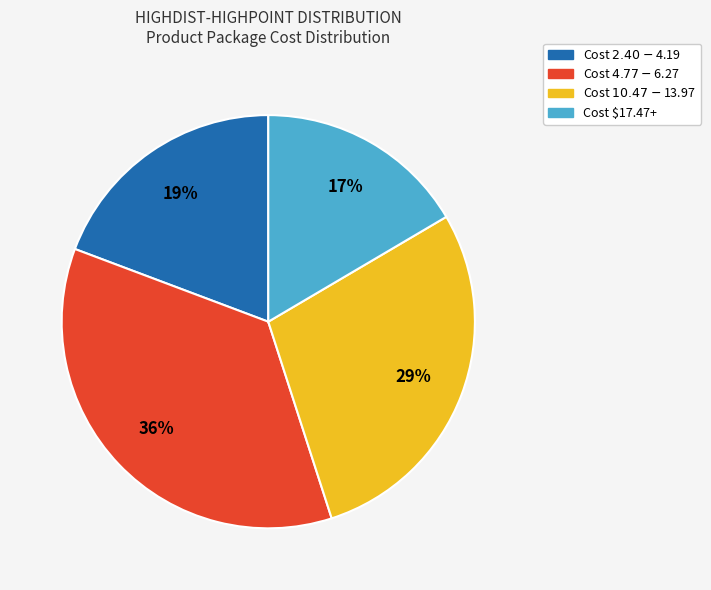

Is it true that Cost $17.47+ is 17% of the pie?

True